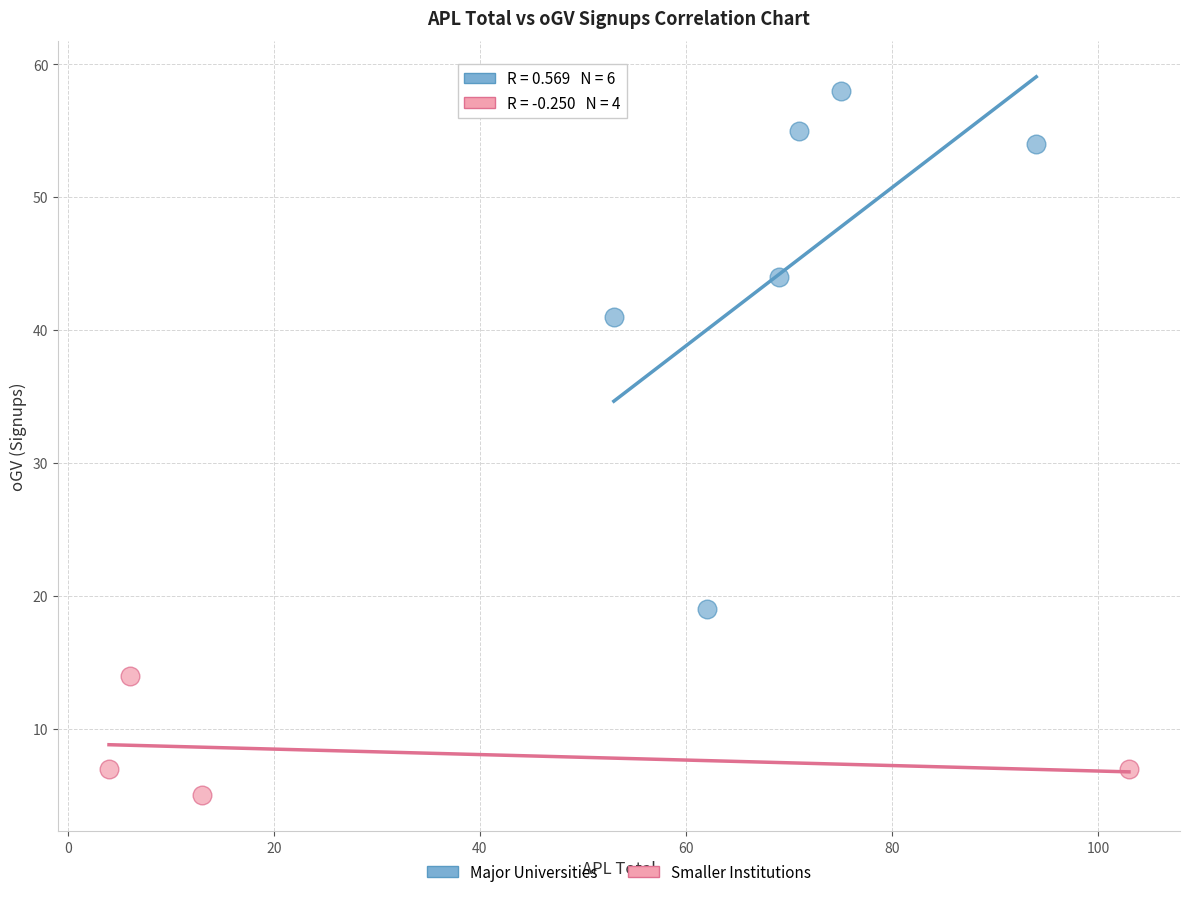

Which series reaches the maximum Y coordinate?

Major Universities